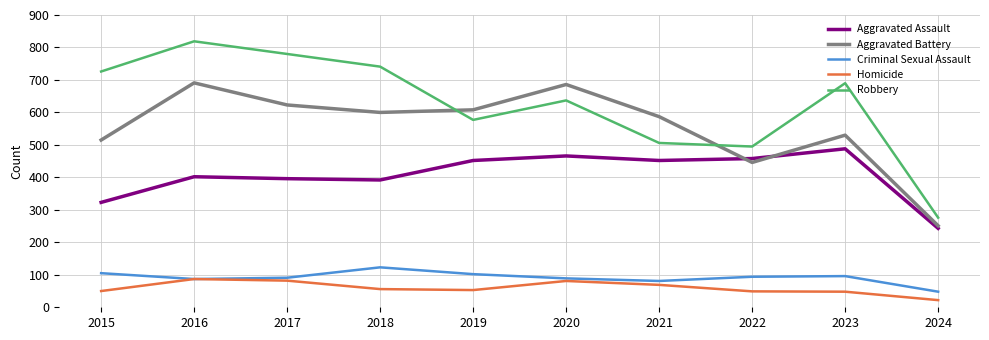

What is the difference between the second highest and second lowest values in the Criminal Sexual Assault series?

24